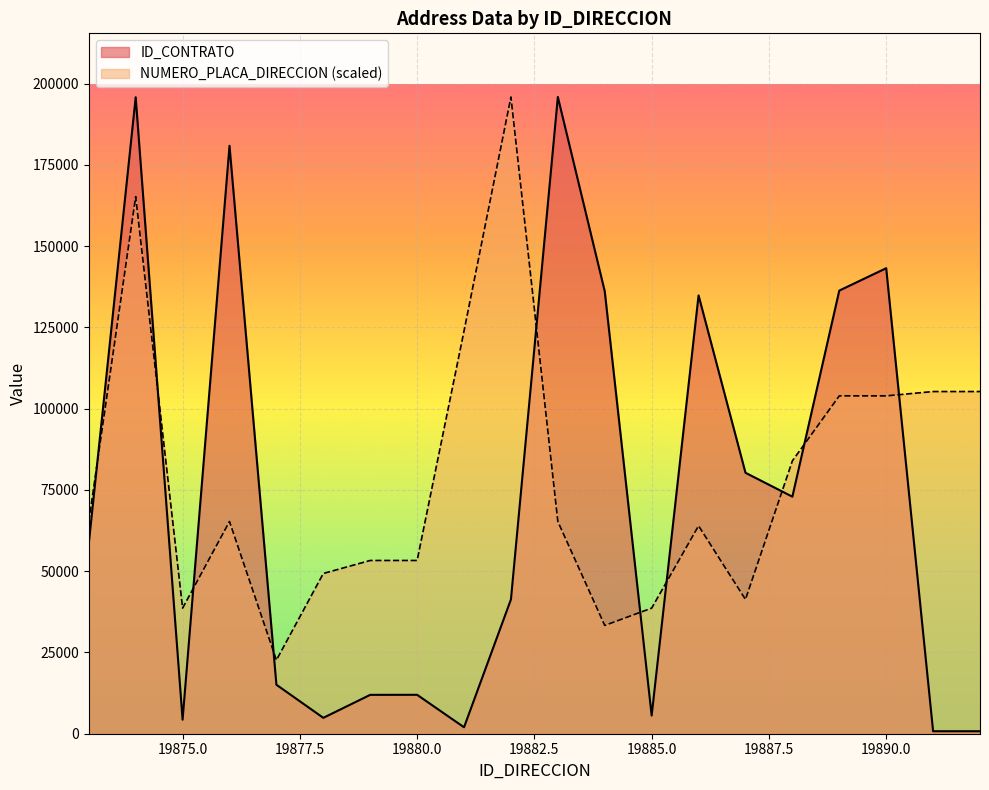

Rank the series by their average value, from lowest to highest.

ID_CONTRATO, NUMERO_PLACA_DIRECCION (scaled)